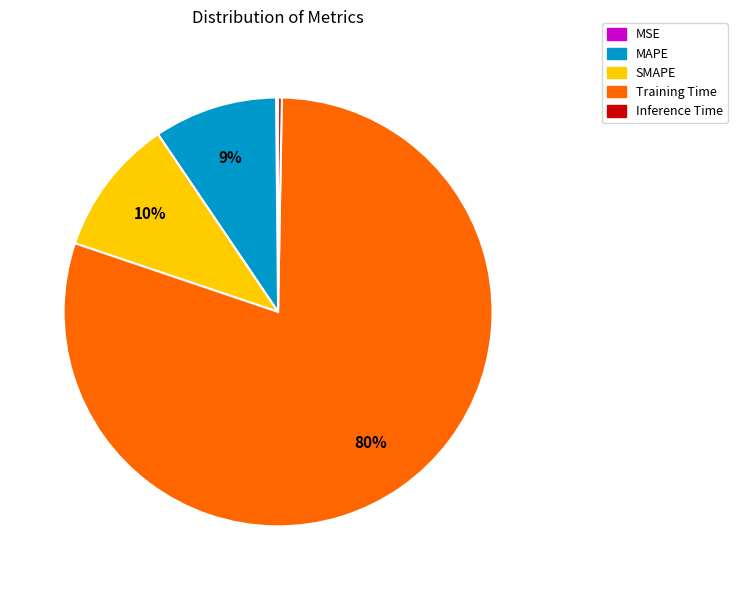

True or false: MAPE accounts for 2% of the total.

False